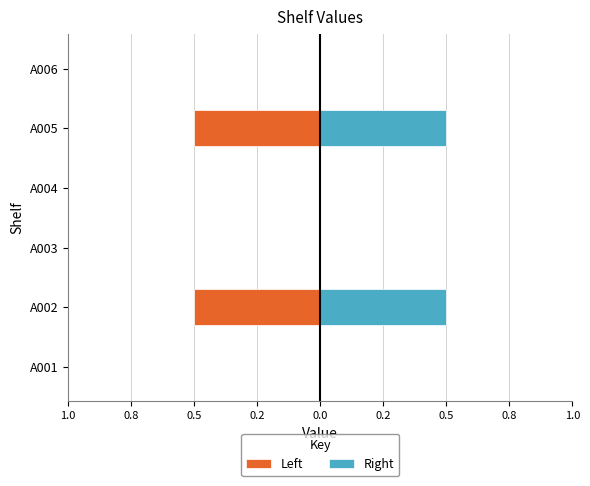

What is the average value of the Right series?

0.2